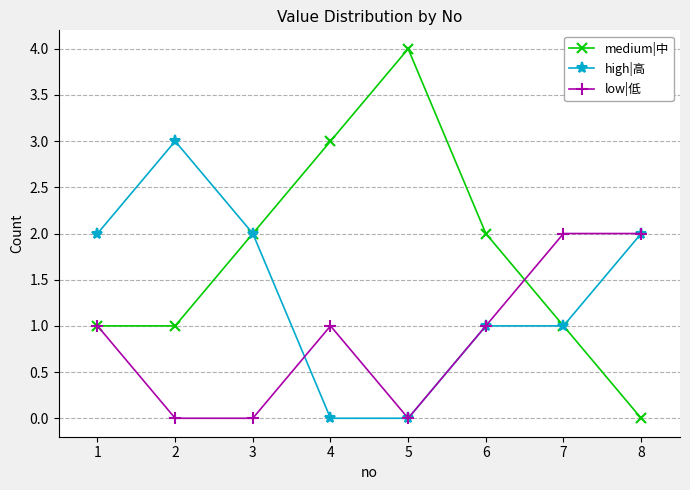

What is the total value across all series at 1?

4